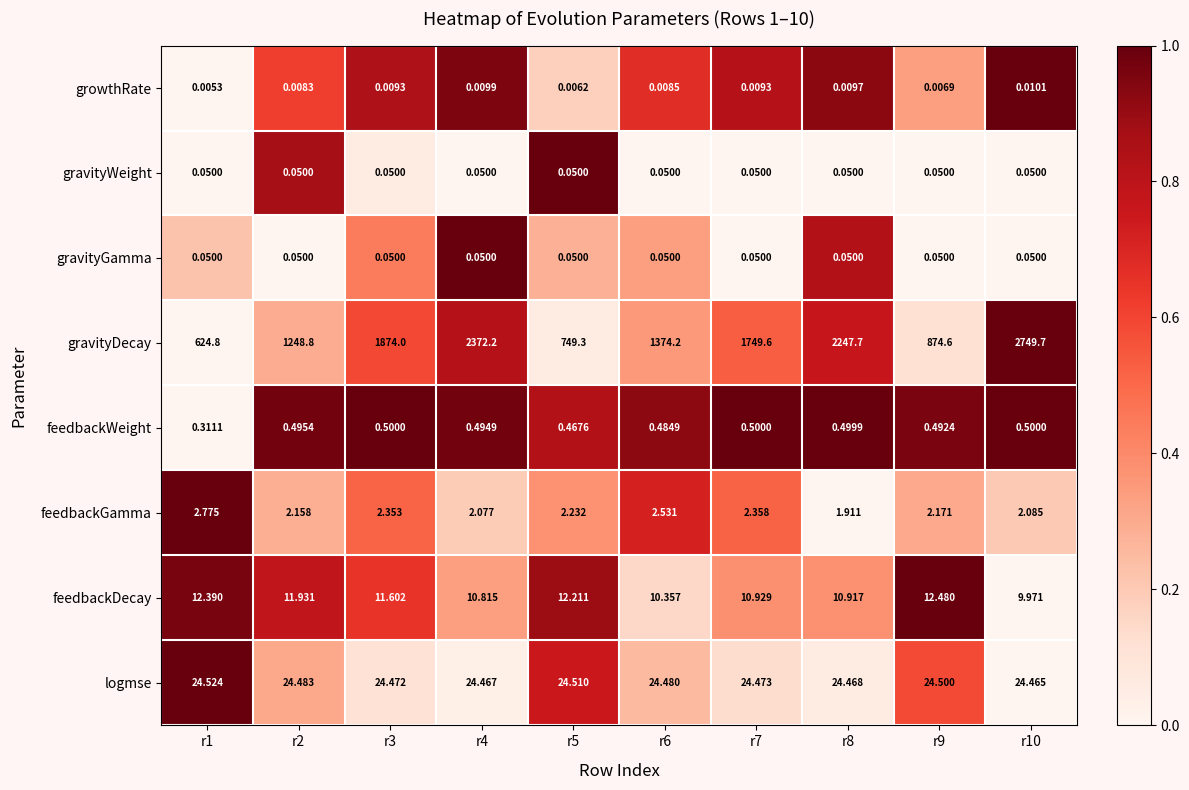

At which category does the chart reach its minimum across all series?

r1